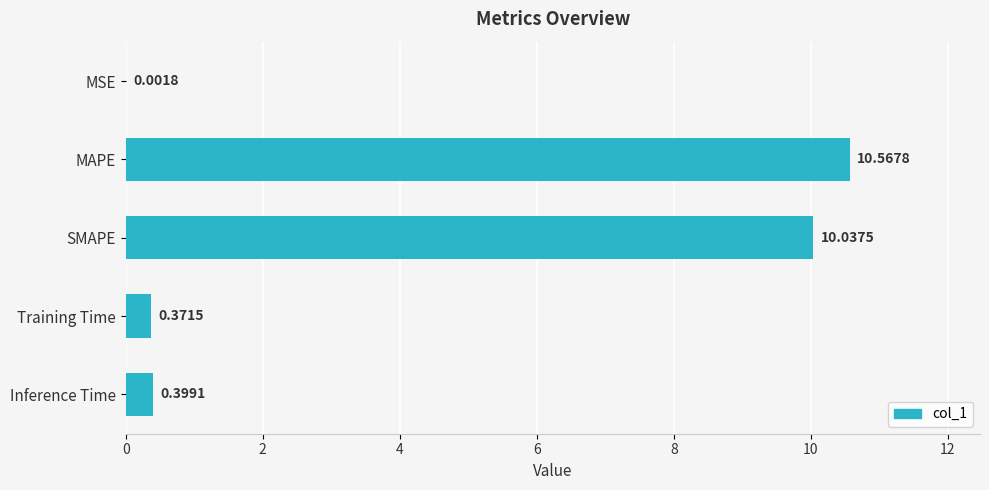

Between Training Time and SMAPE, which is larger?

SMAPE